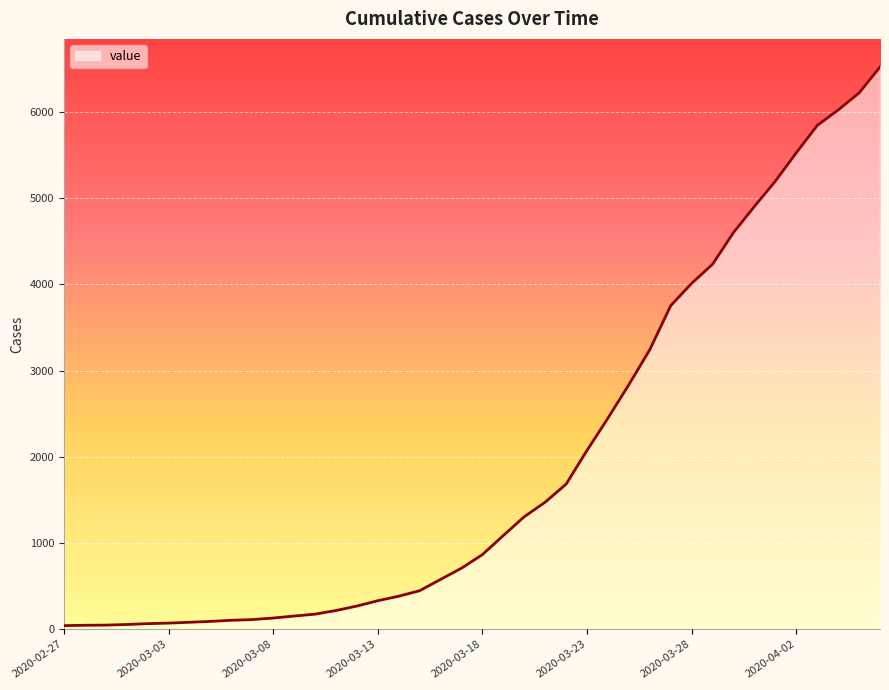

What is the difference between the maximum and minimum values?

6479